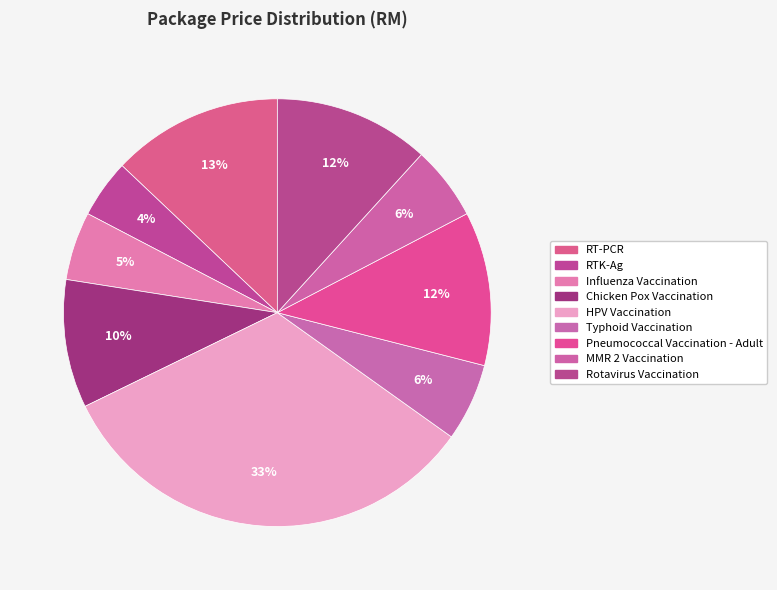

To the nearest percent, what is the difference between the largest and smallest slice percentages?

29%